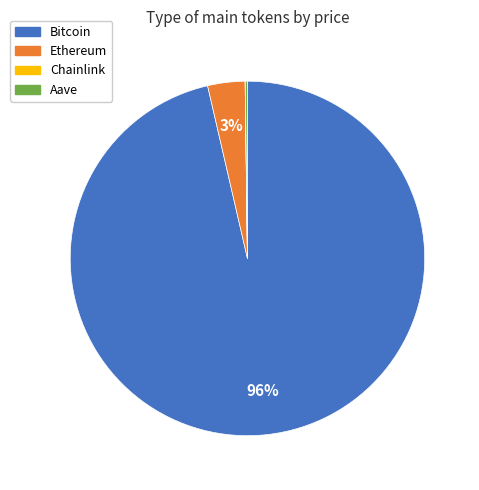

Between Ethereum and Bitcoin, which is larger?

Bitcoin